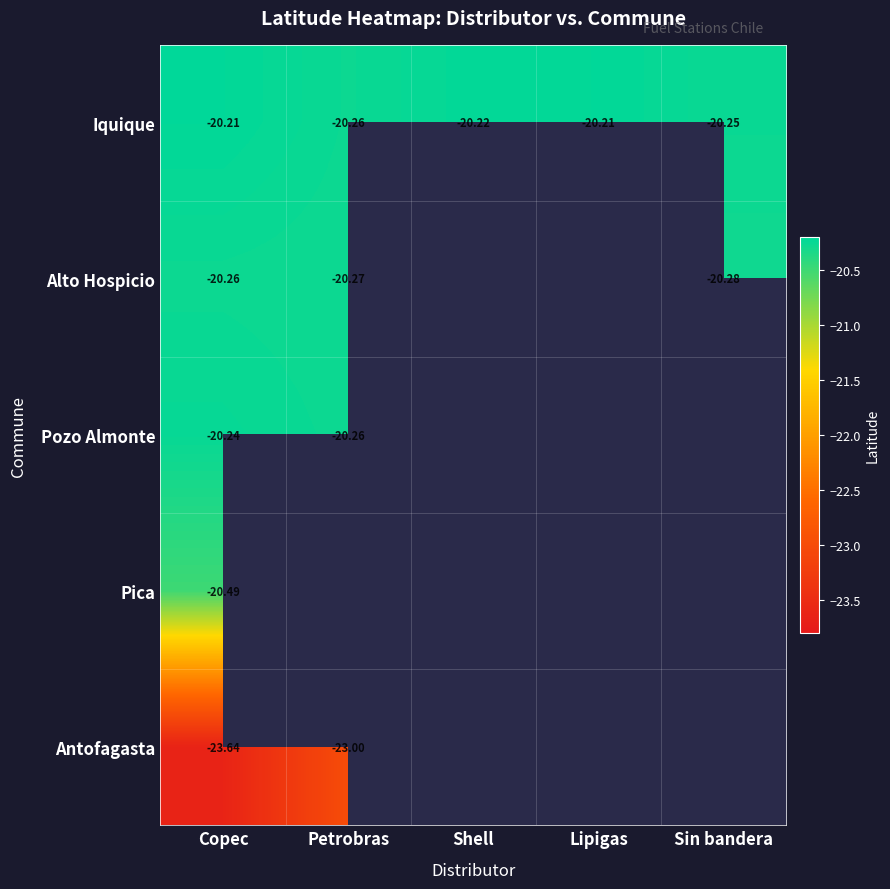

At Copec, list the series in order from smallest to largest.

Antofagasta, Pica, Alto Hospicio, Pozo Almonte, Iquique